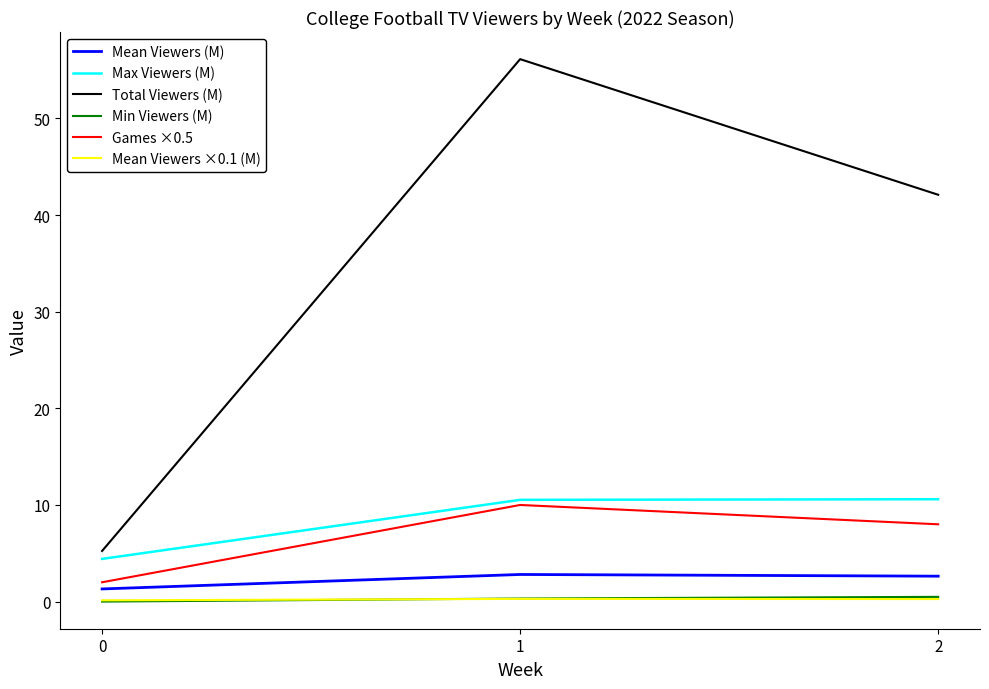

What is the greatest value displayed?

56.1